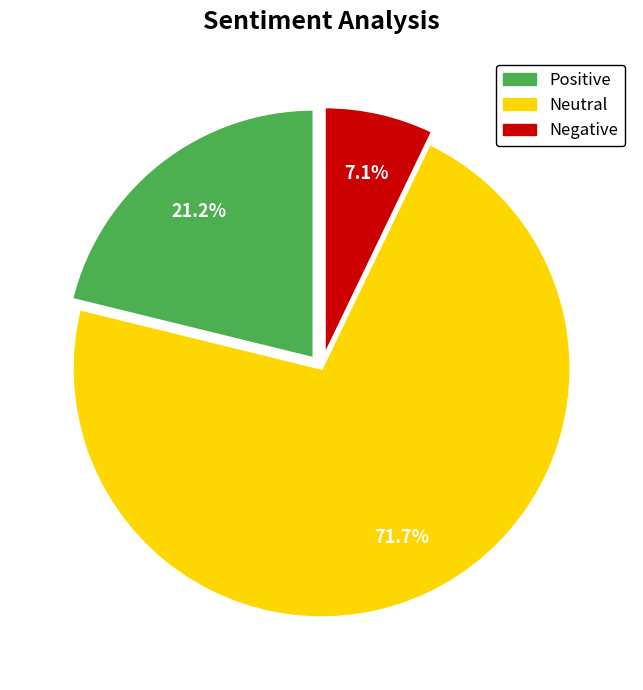

What is the smallest slice in the pie chart?

Negative